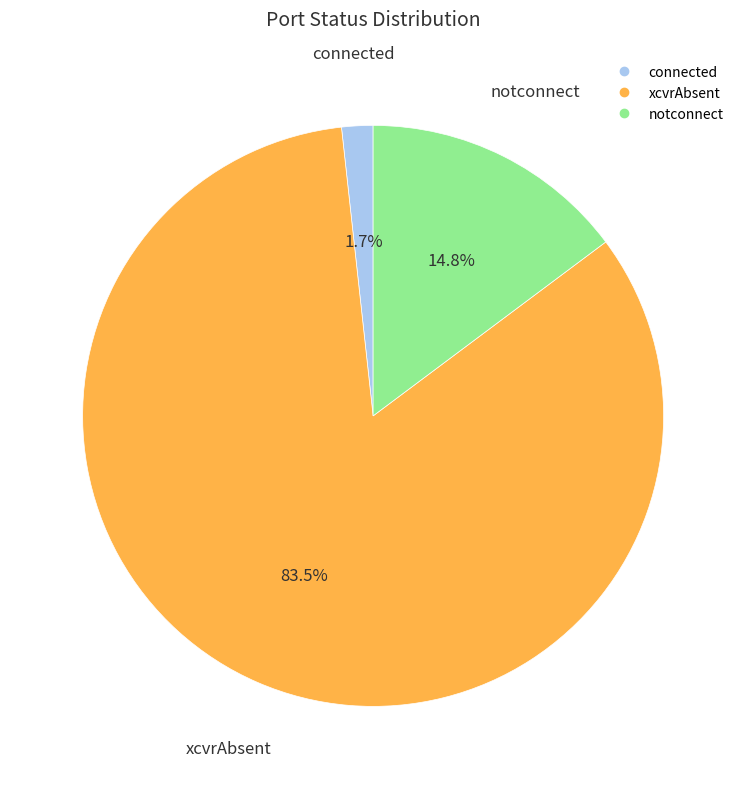

Which category accounts for the majority?

xcvrAbsent